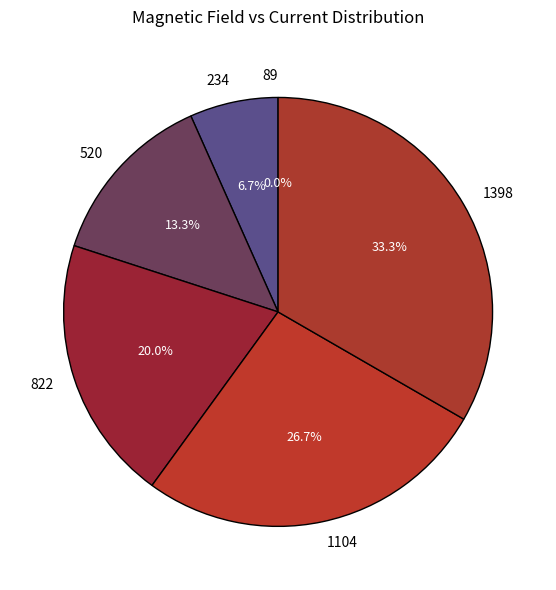

To the nearest percent, what is the difference between the 822 and 1104 slice percentages?

7%